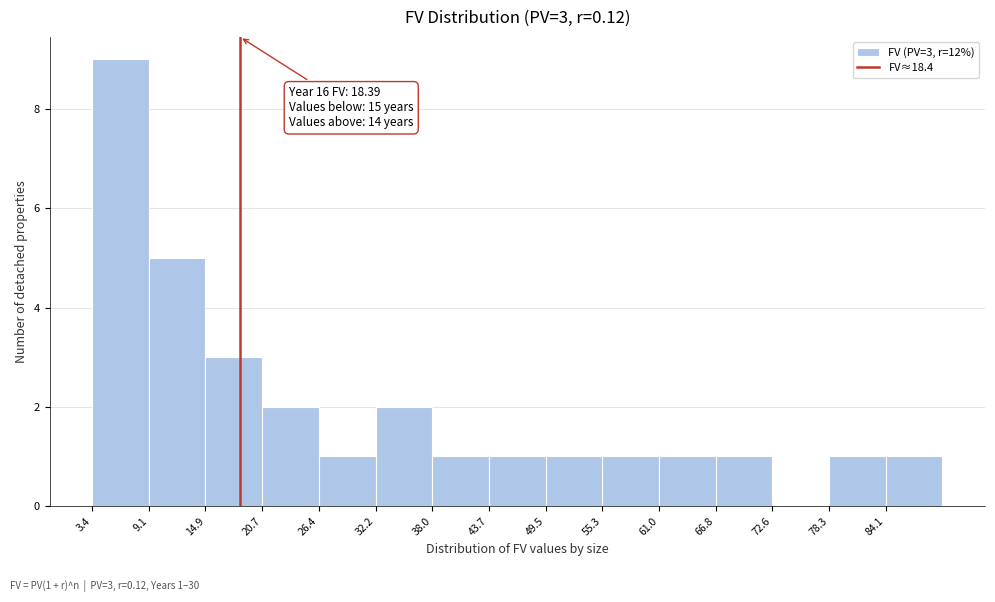

Which range on the x-axis has the tallest bar?

3 to 9